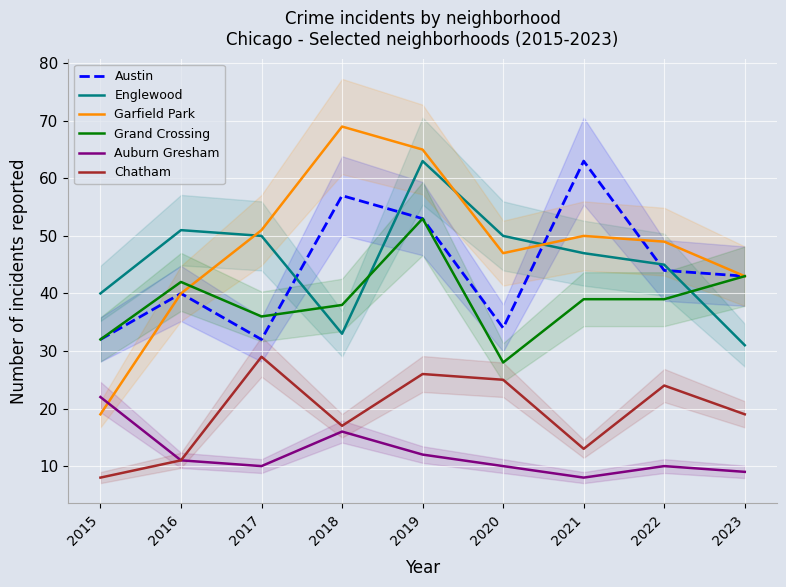

How many series are shown in this chart?

6